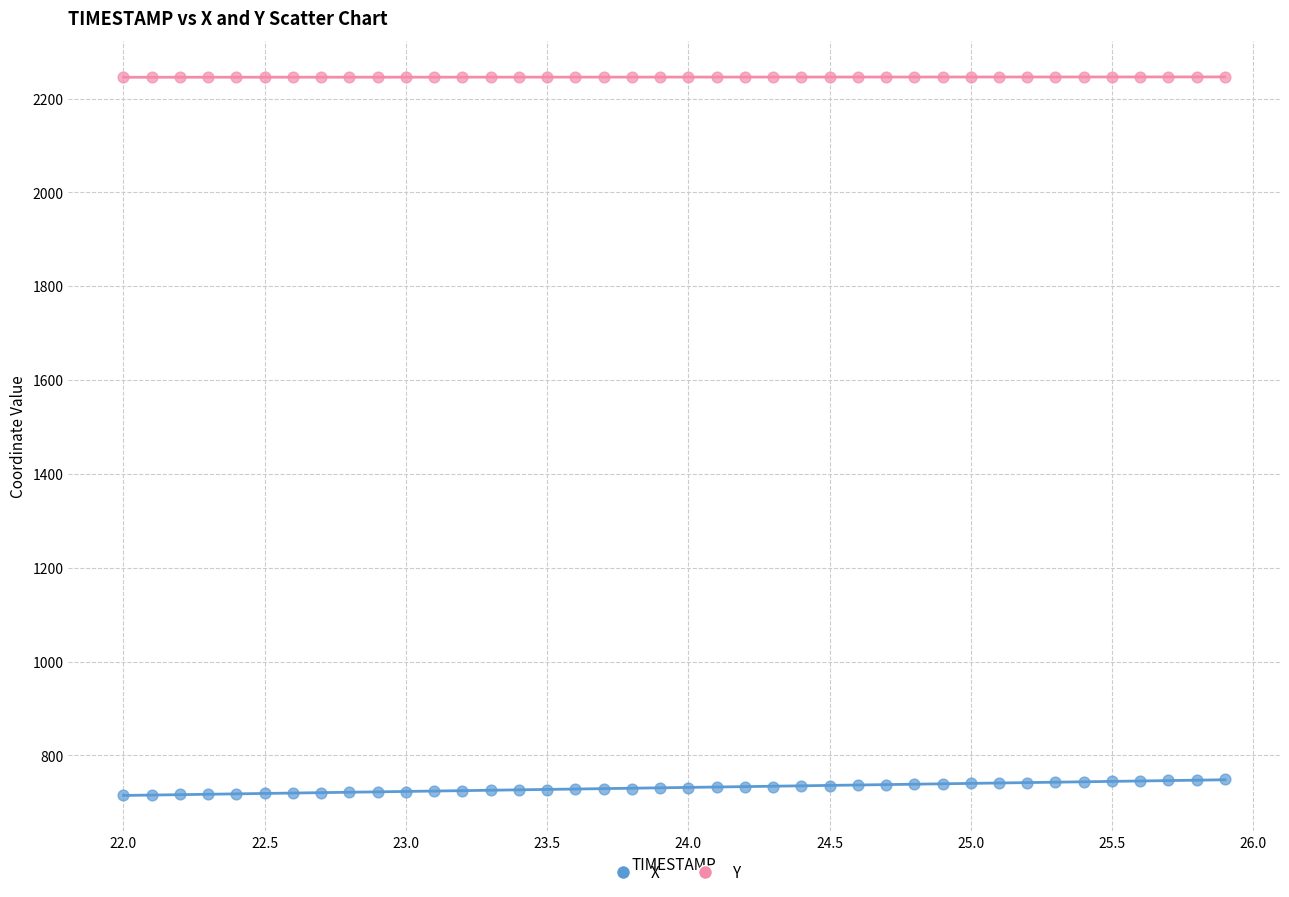

What are all the series names shown in the legend?

X, Y